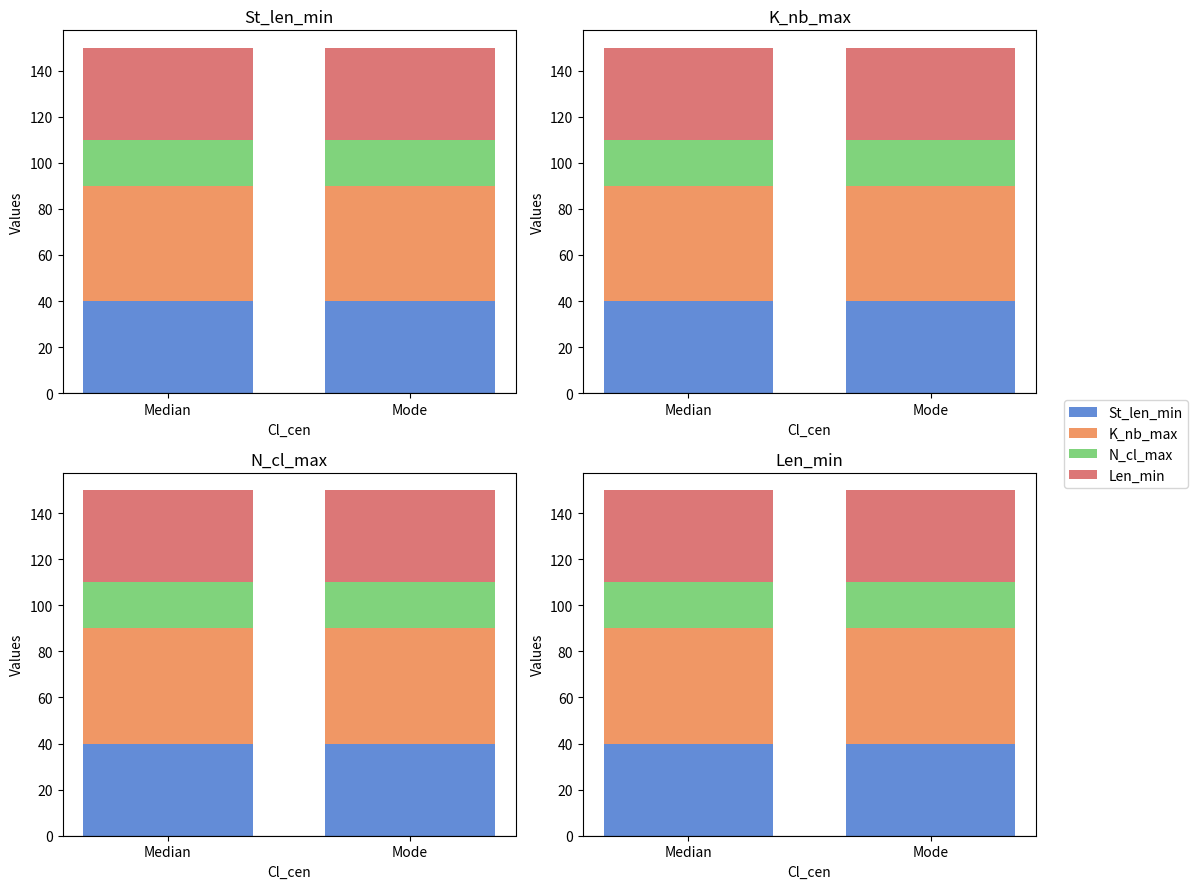

What is the value of the St_len_min bar at the 1st from the left?

40